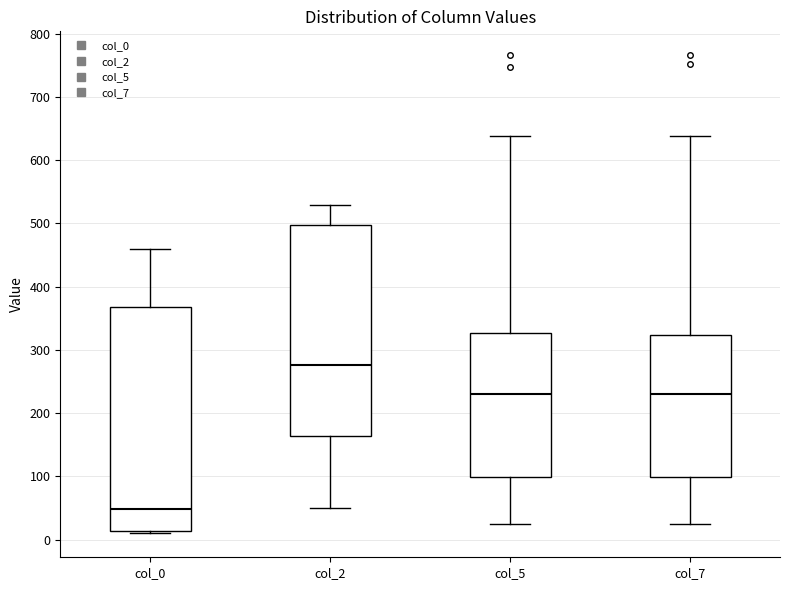

Reading left to right, transcribe this box plot: for each box, give where its median line is, the range the box spans, and where its two whiskers end, as read against the y-axis. The values are not printed on the chart, so give them approximately, as read against the axis.

col_0: median 50, box 10 to 370, whiskers 10 to 460
col_2: median 280, box 160 to 500, whiskers 50 to 530
col_5: median 230, box 100 to 330, whiskers 30 to 640
col_7: median 230, box 100 to 320, whiskers 30 to 640